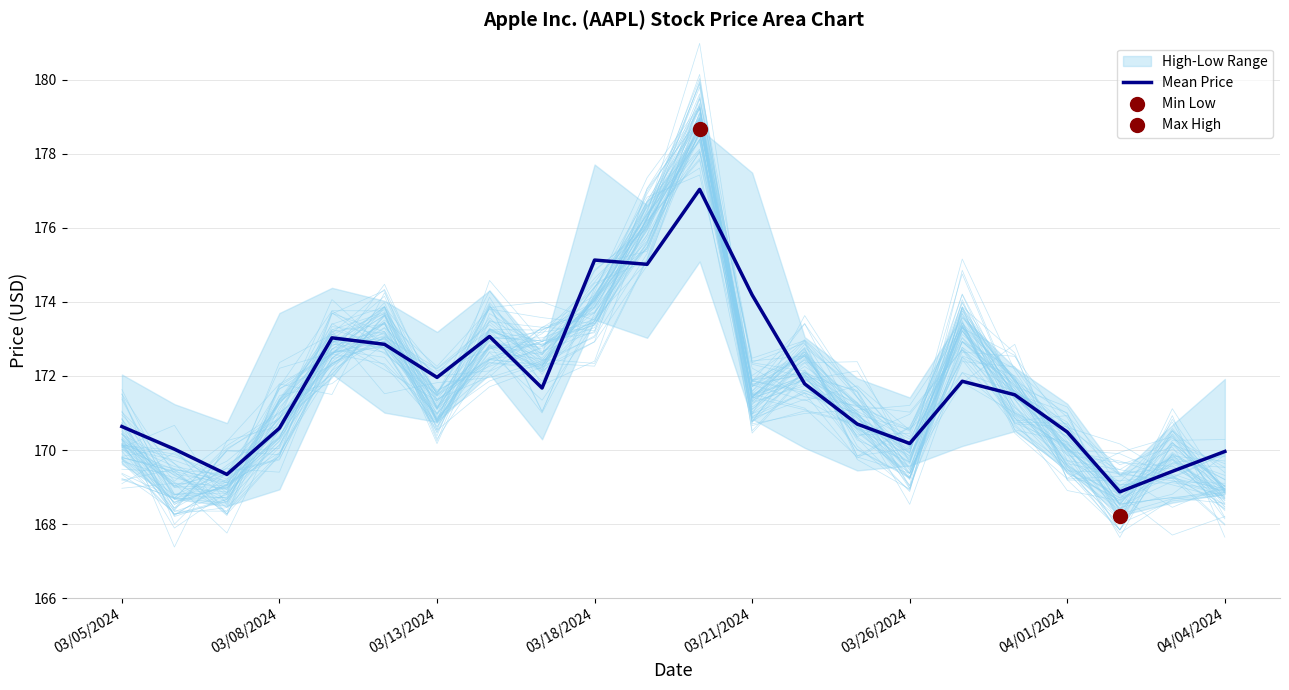

The value of Mean Price at 03/18/2024 is 300.0. True or false?

False